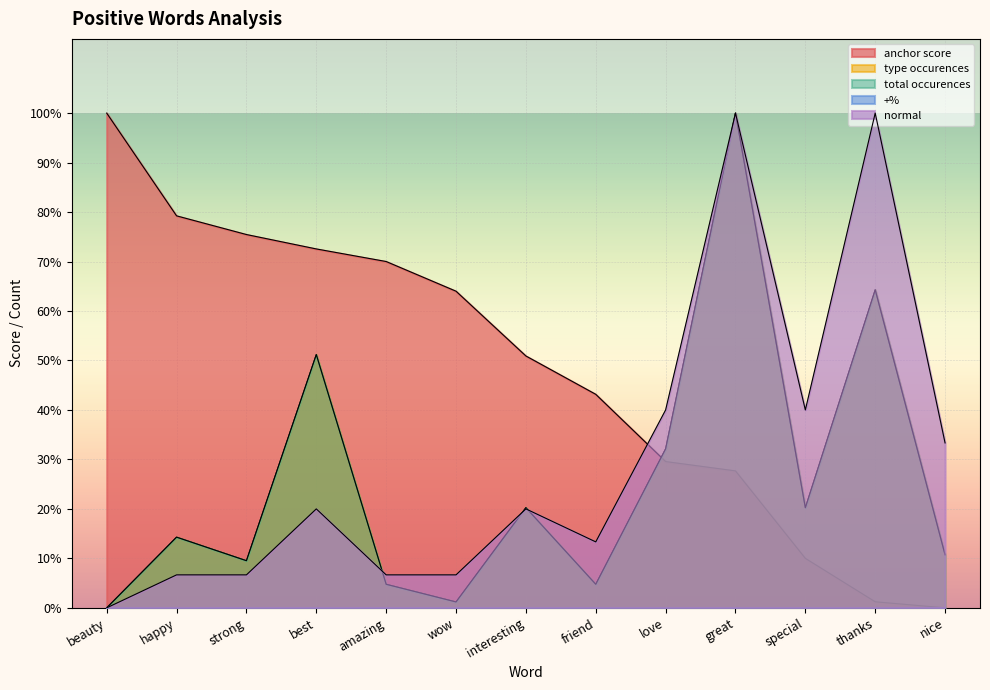

What is the average value of the normal series?

0.3